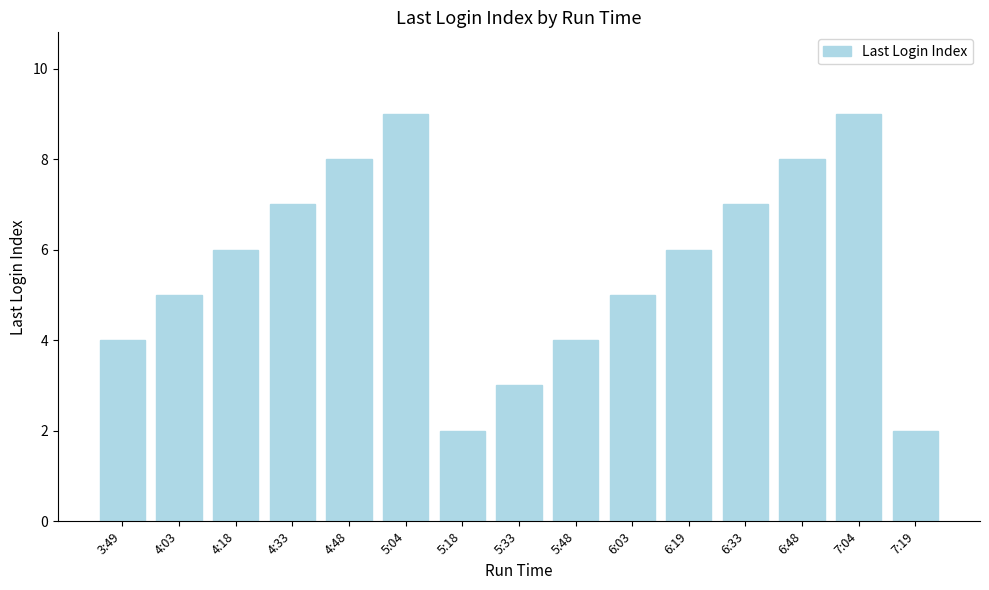

What is the sum of all values?

85